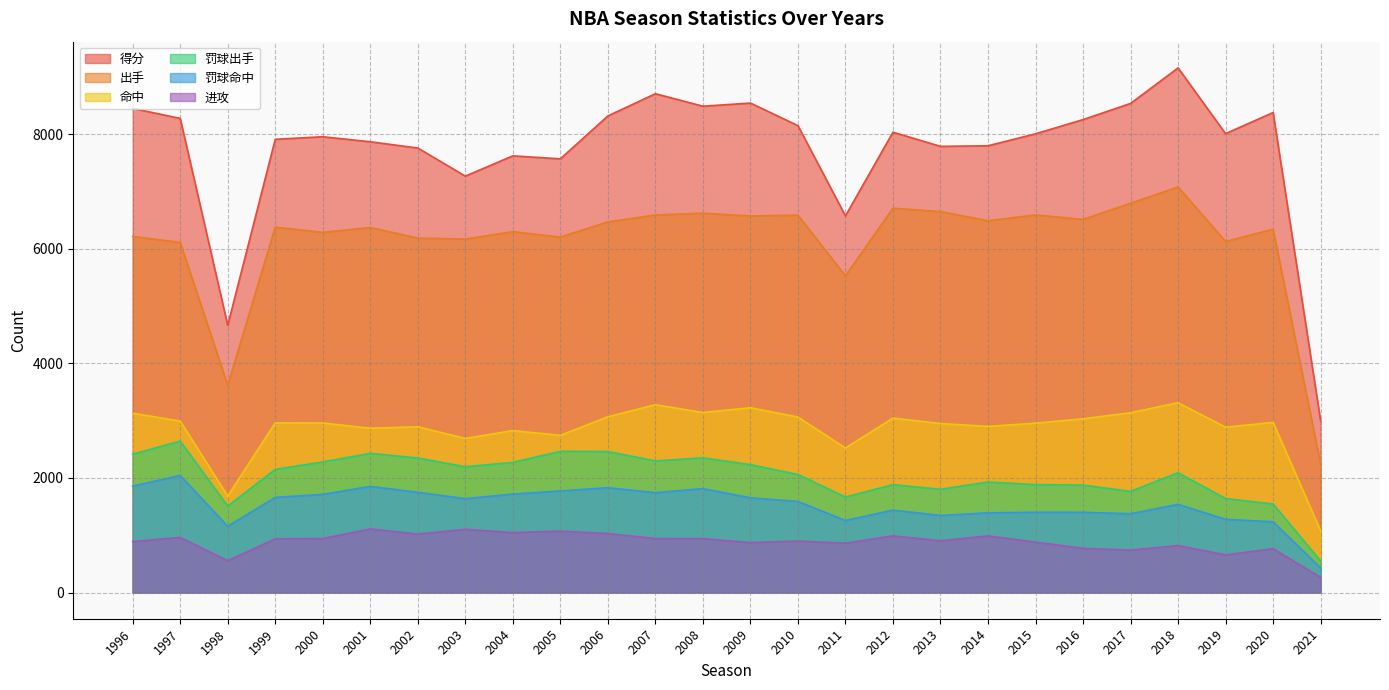

What is the value of the 命中 point at the 21st from the left?

3033